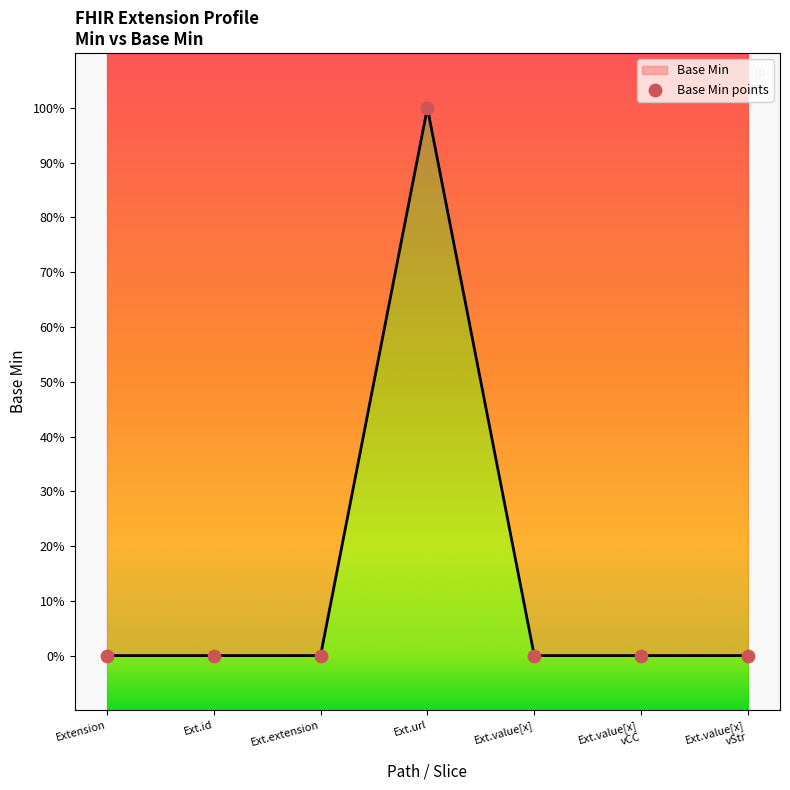

What is the change in value from Ext.extension to Ext.url?

+1